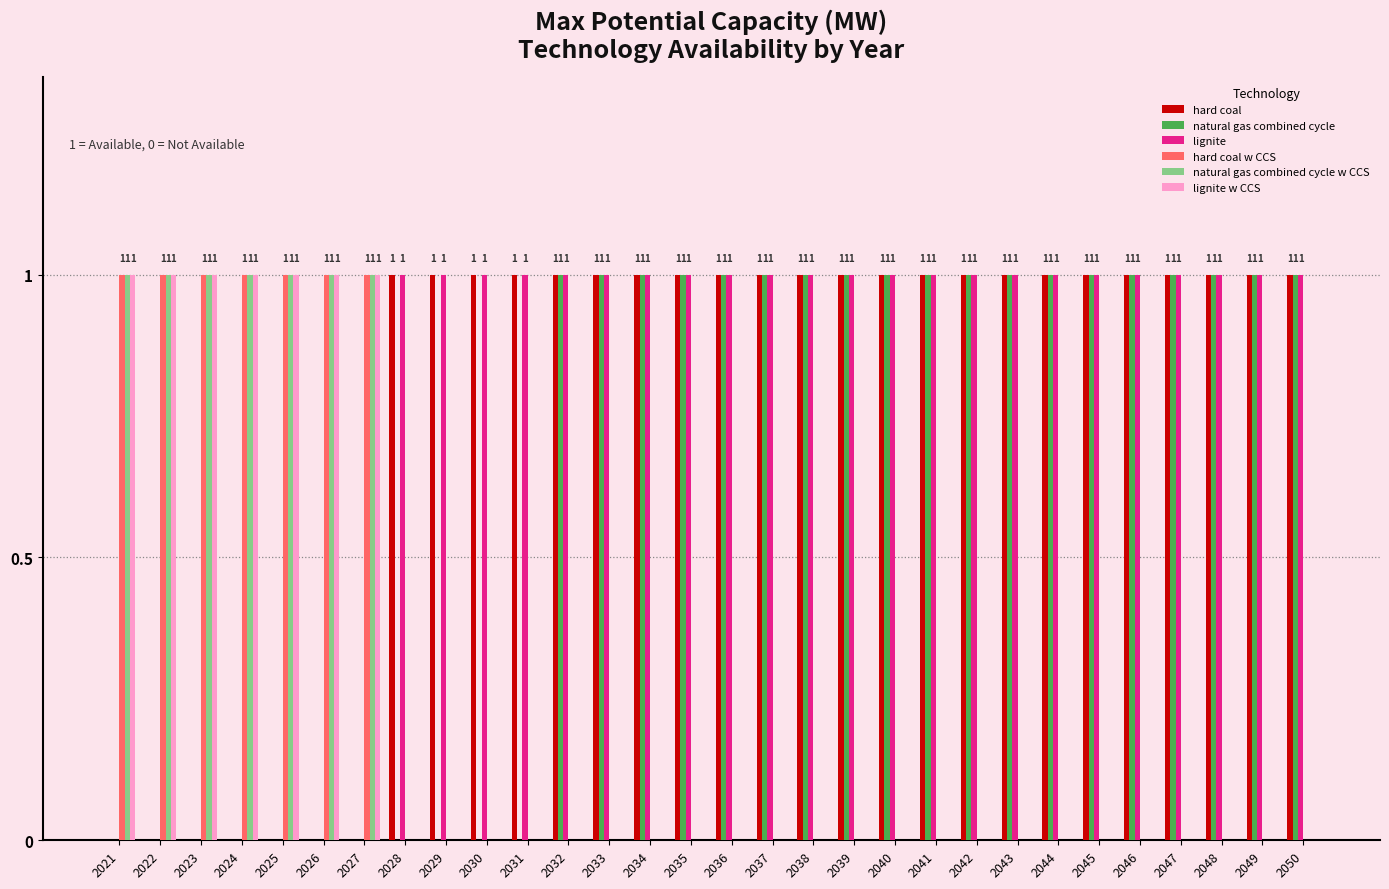

Between 2031 and 2033, which series saw the biggest shift?

natural gas combined cycle